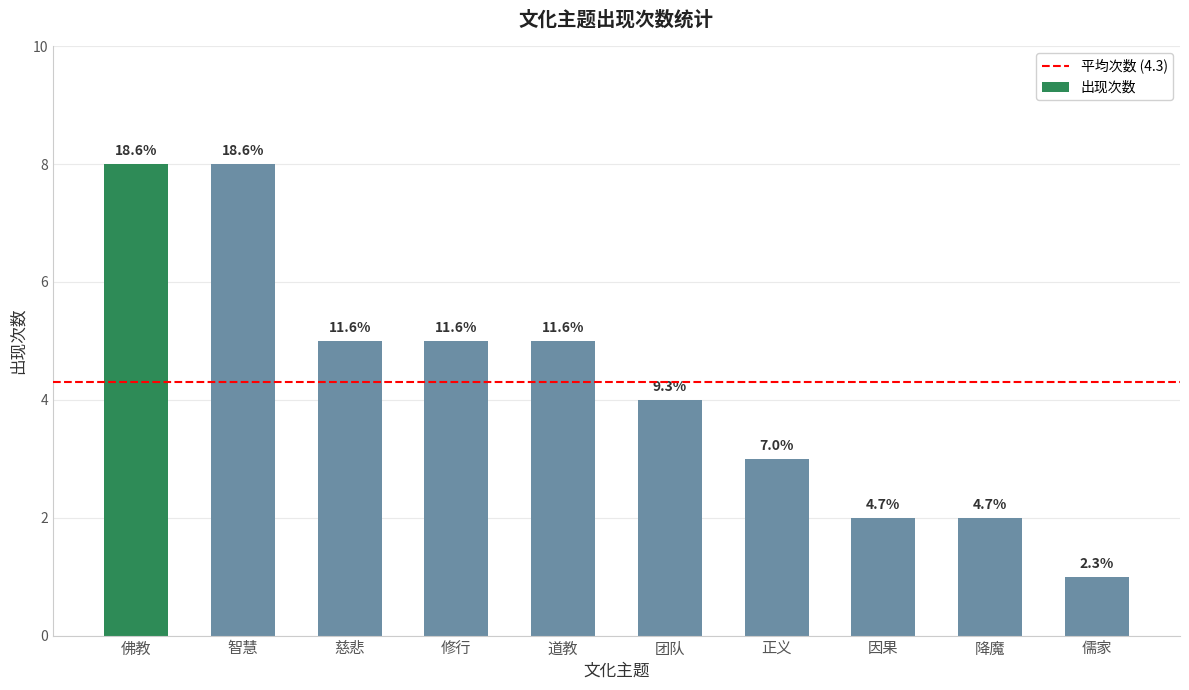

How many bars are there in total?

10